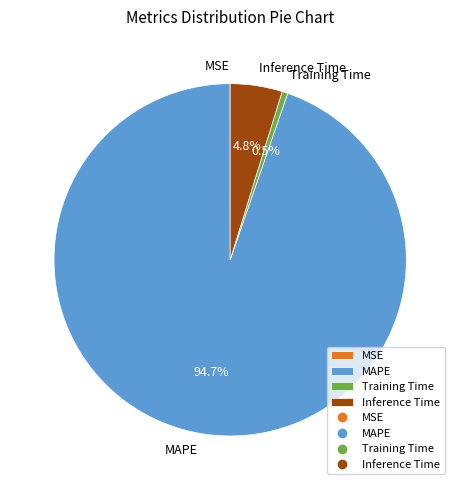

To the nearest percent, what is the difference between the largest and smallest slice percentages?

95%